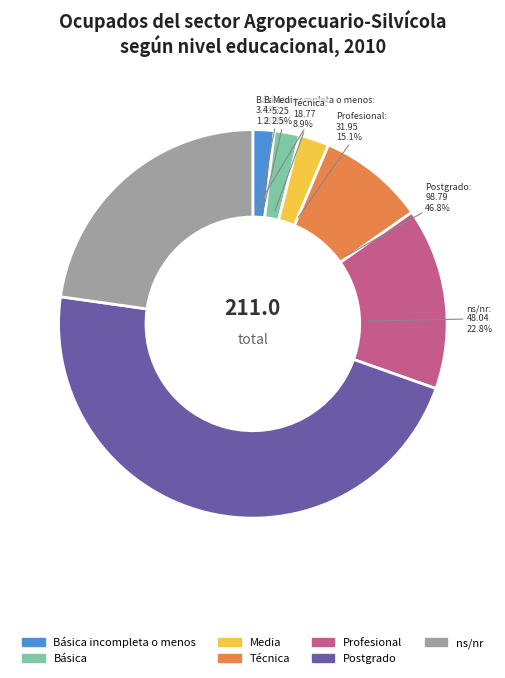

Which slice is the largest?

Postgrado